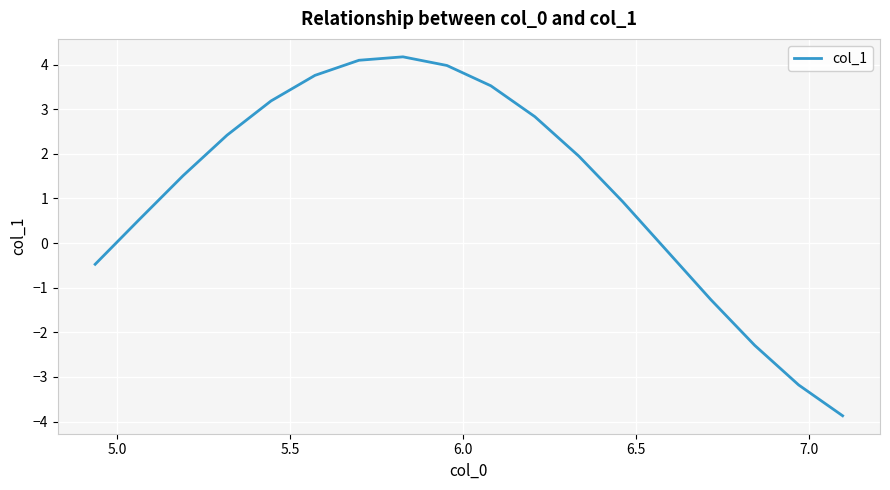

What is the minimum value shown in the chart?

-3.9